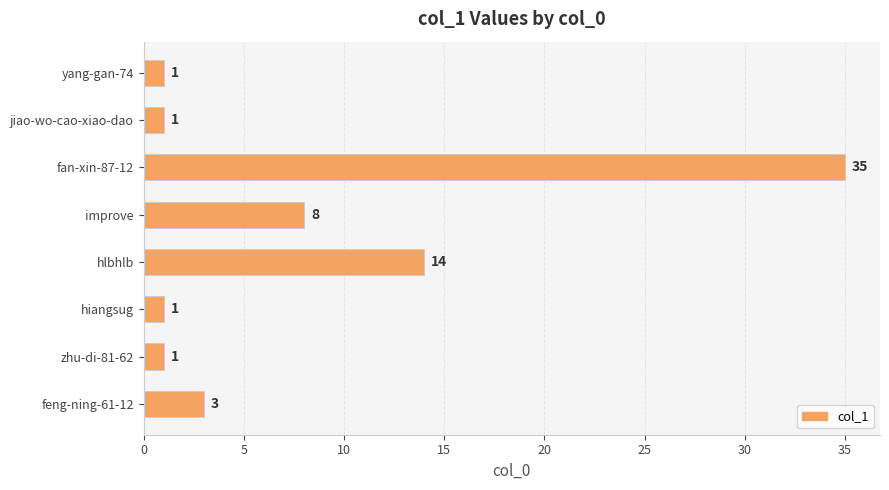

What is the label of the 4th bar from the top?

improve